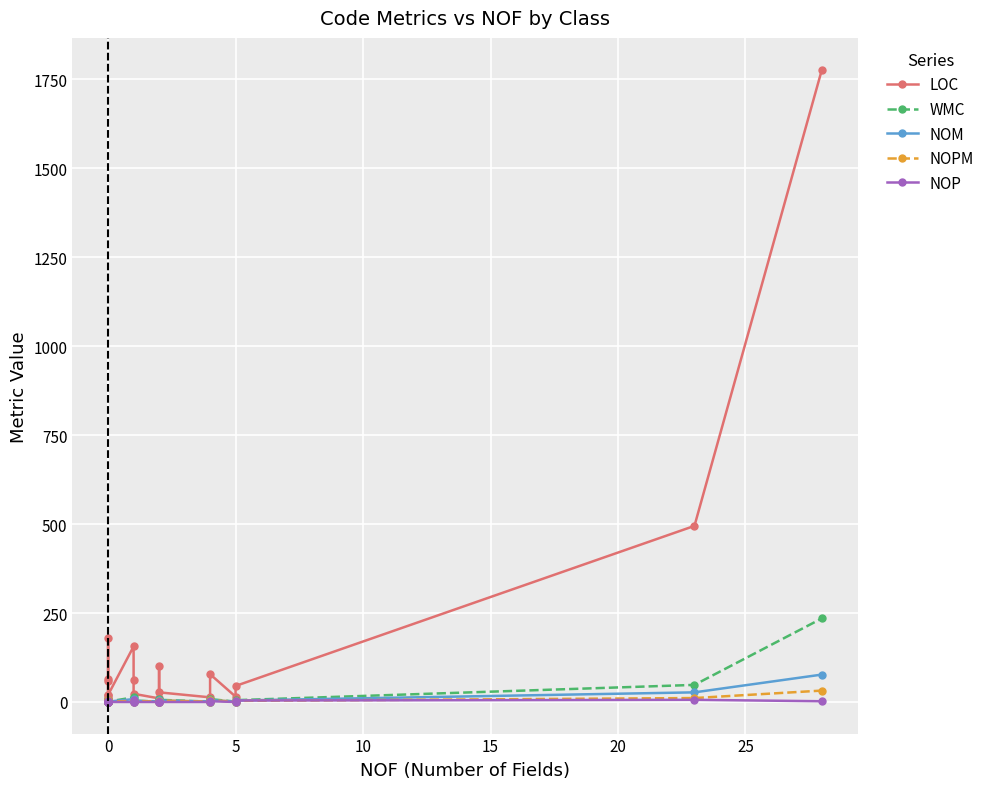

Is this an area chart (filled region under the line)?

No